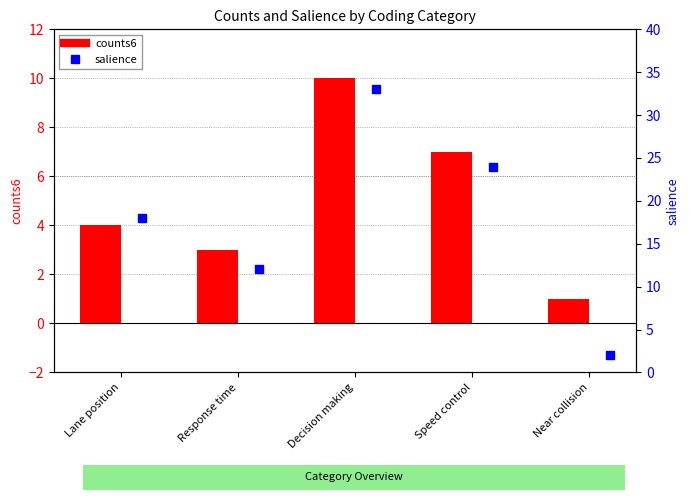

Which series has the largest total across all categories?

salience